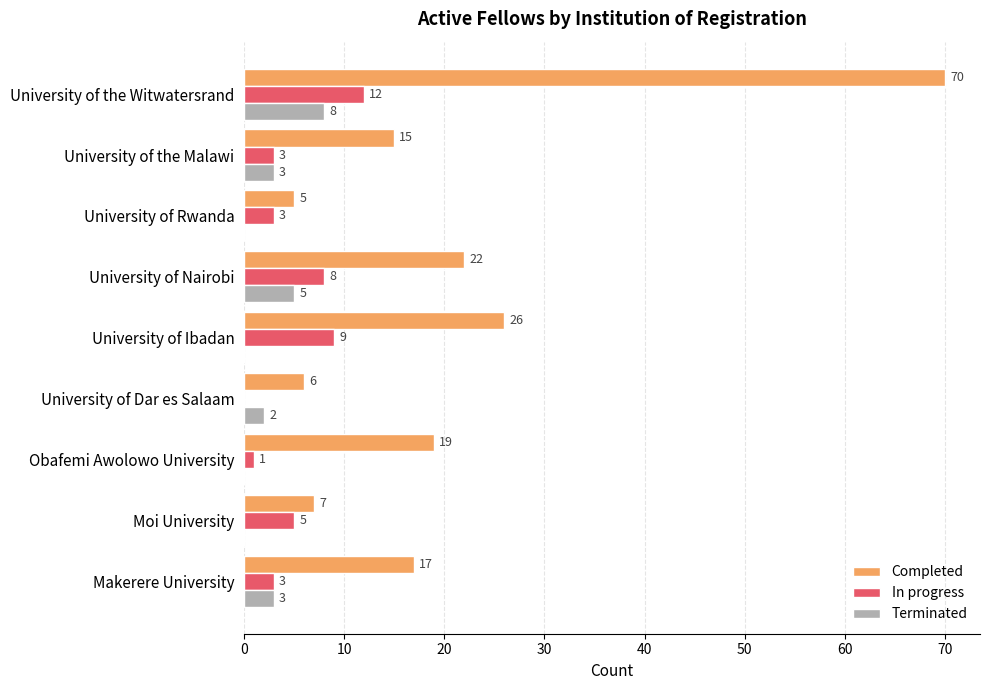

How many series are shown in this chart?

3